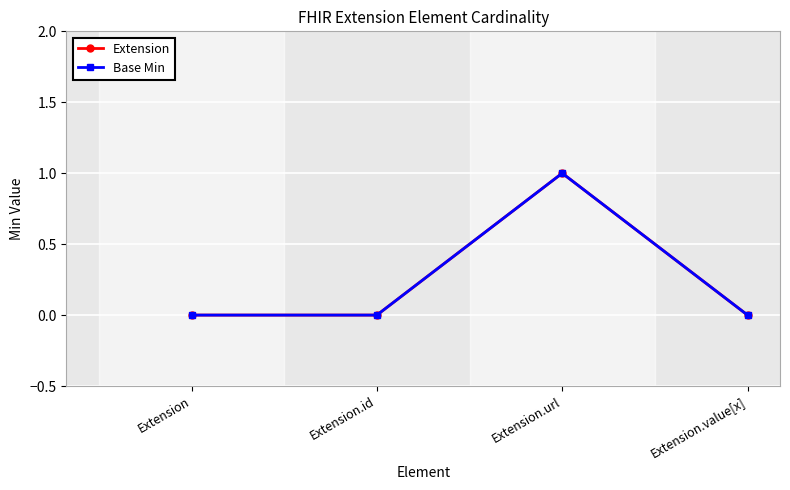

How many interior local peaks does the Extension series have?

1